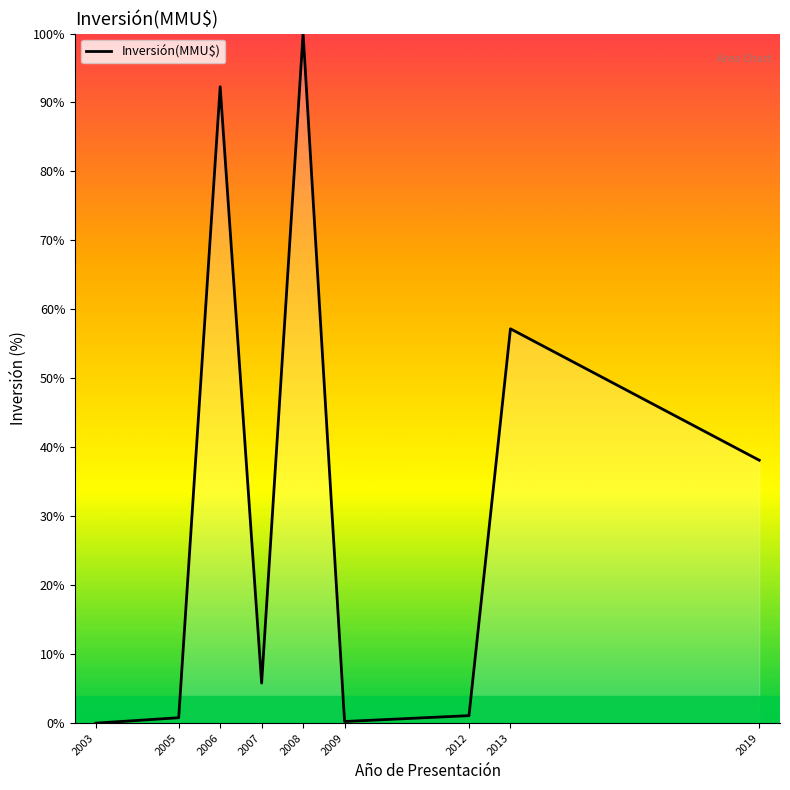

True or false: the data shows 0.8 at 2005.

True